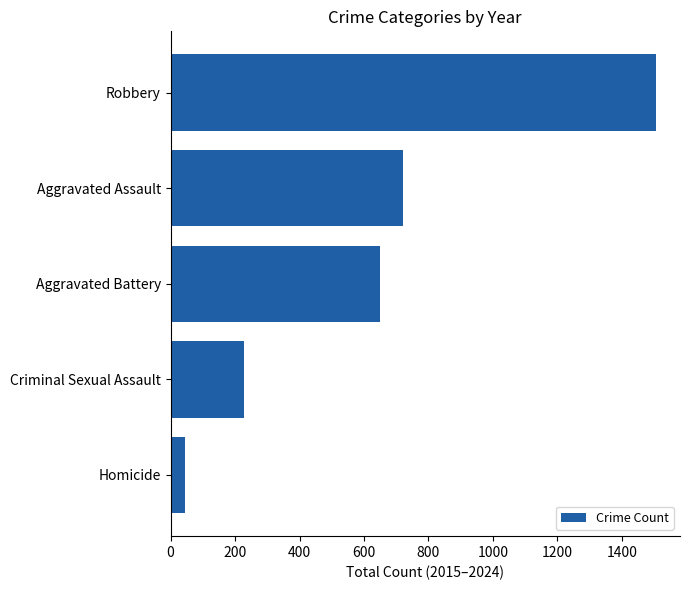

How many series are shown in this chart?

1